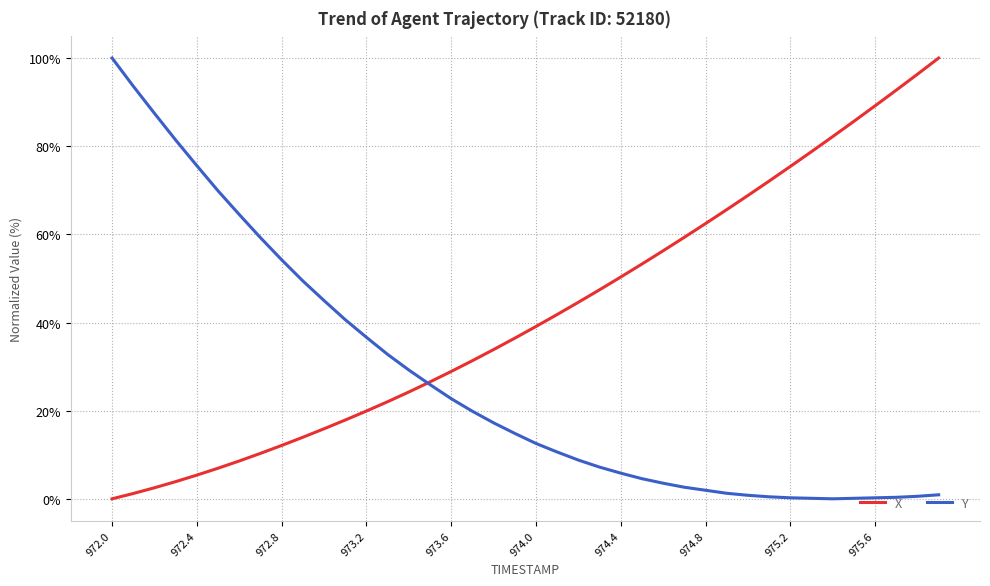

Which series ends up on top after the final intersection of X and Y?

X